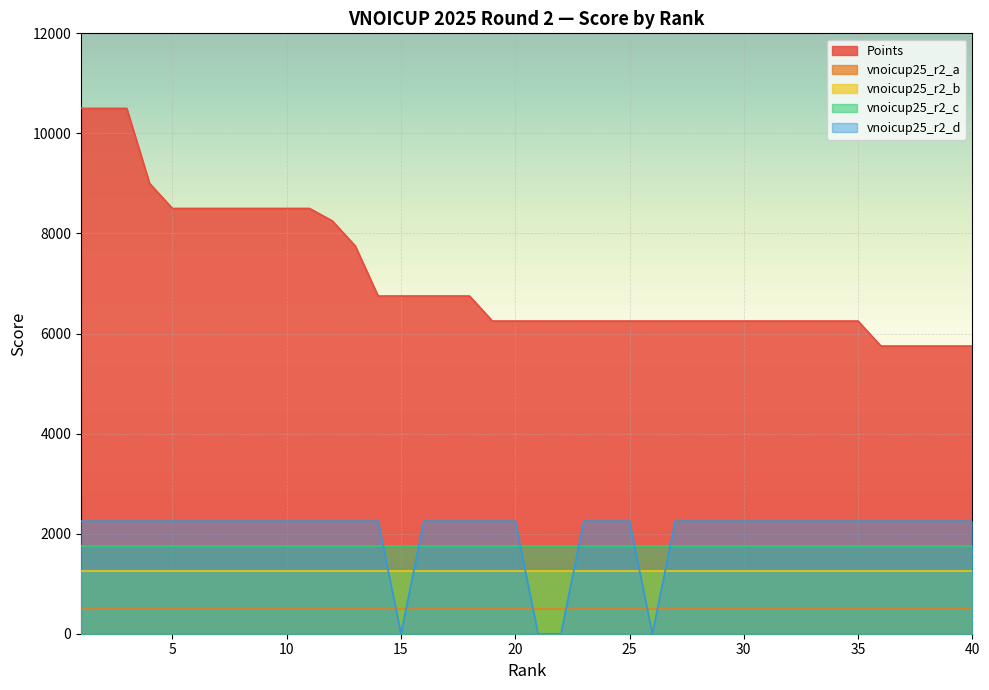

At which label does Points reach its peak?

1